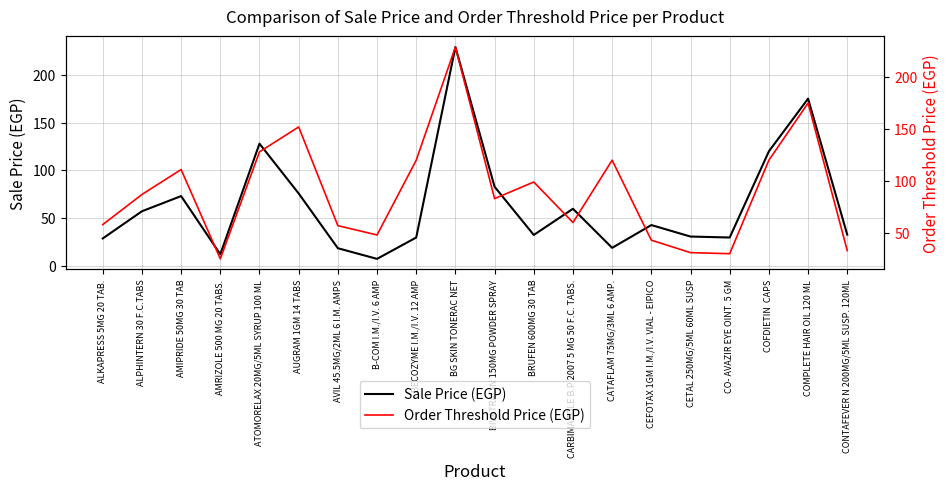

At which label does Order Threshold Price (EGP) first exceed 87?

AMIPRIDE 50MG 30 TAB